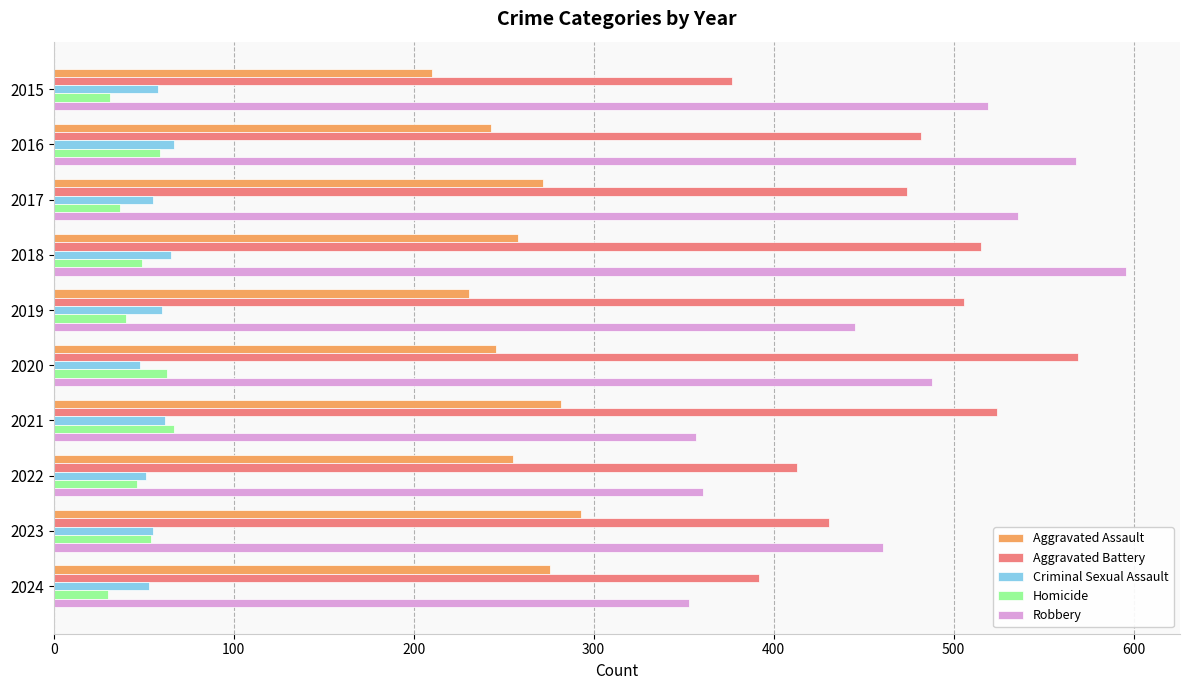

Which label corresponds to the largest value in the chart?

2018